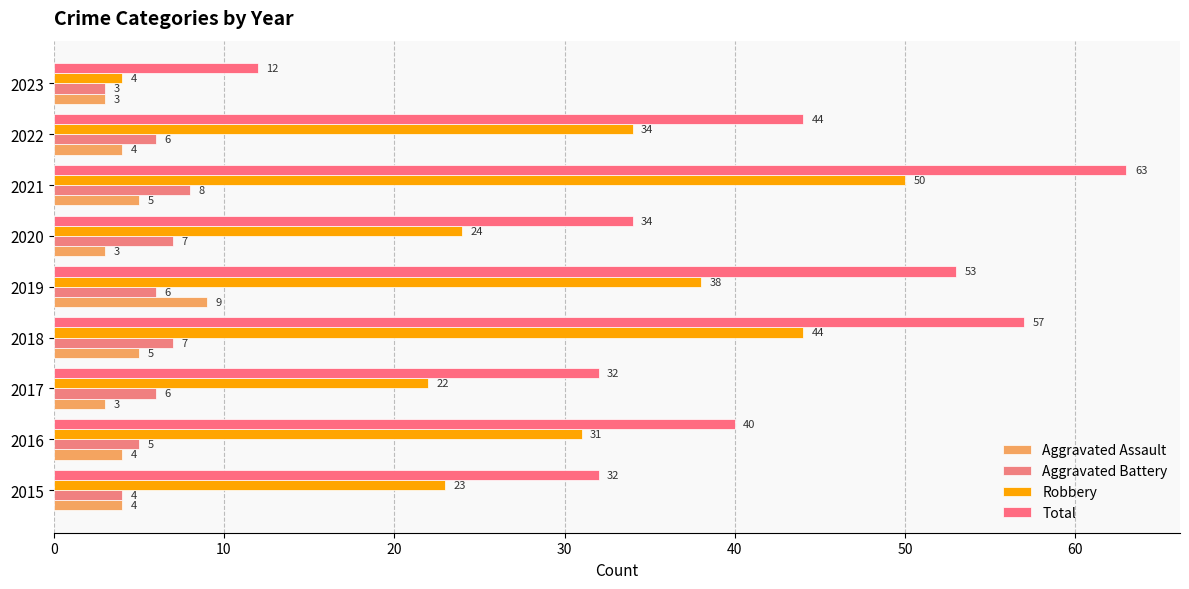

How many distinct data groups are displayed?

4